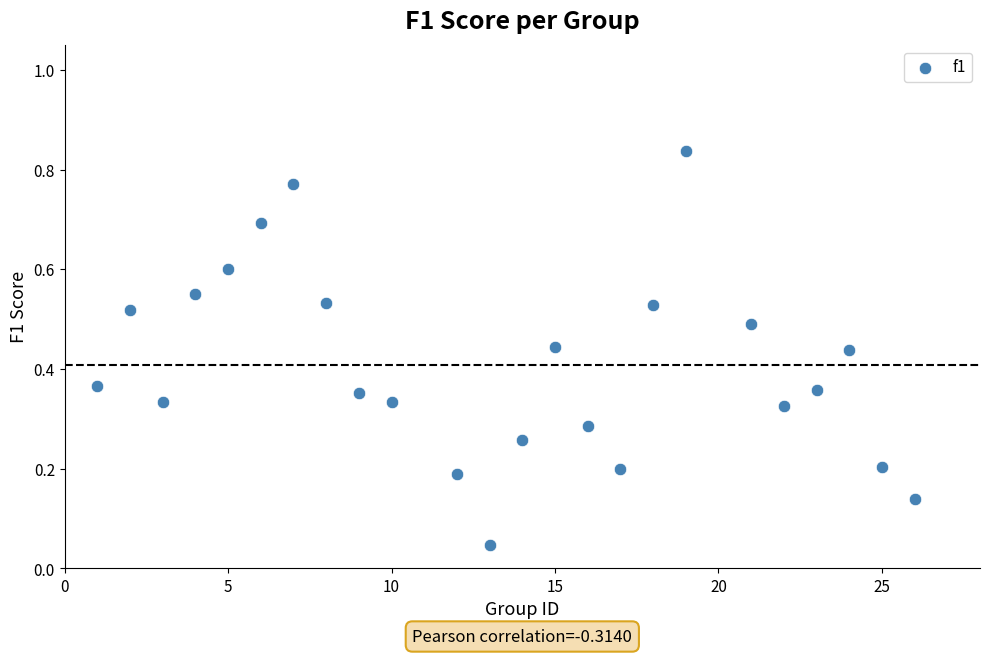

What is the range of X values (max minus min)?

25.0